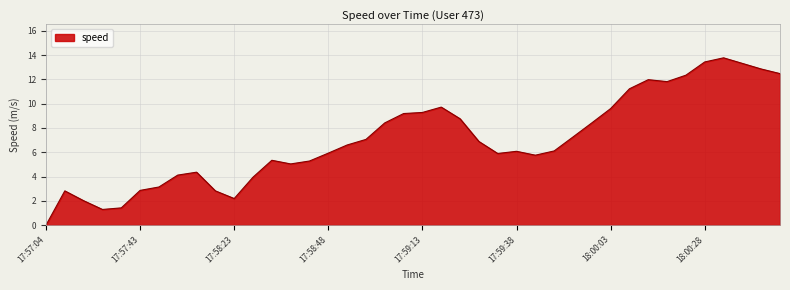

What is the difference between the maximum and minimum values?

13.8